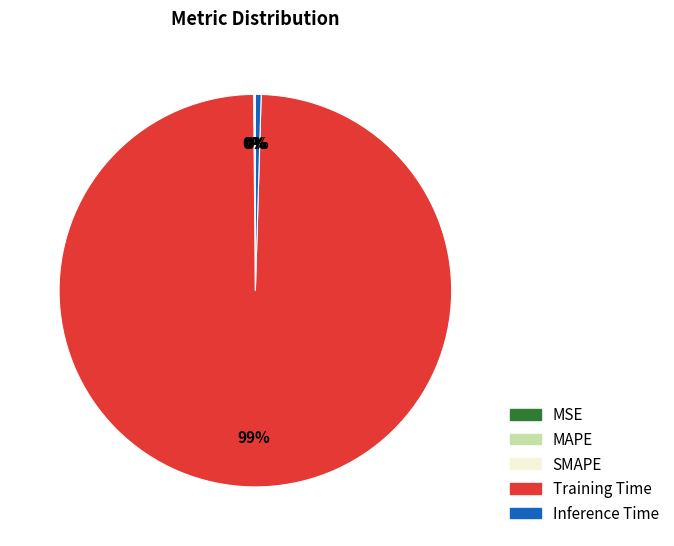

To the nearest percent, what is the average slice percentage?

20%